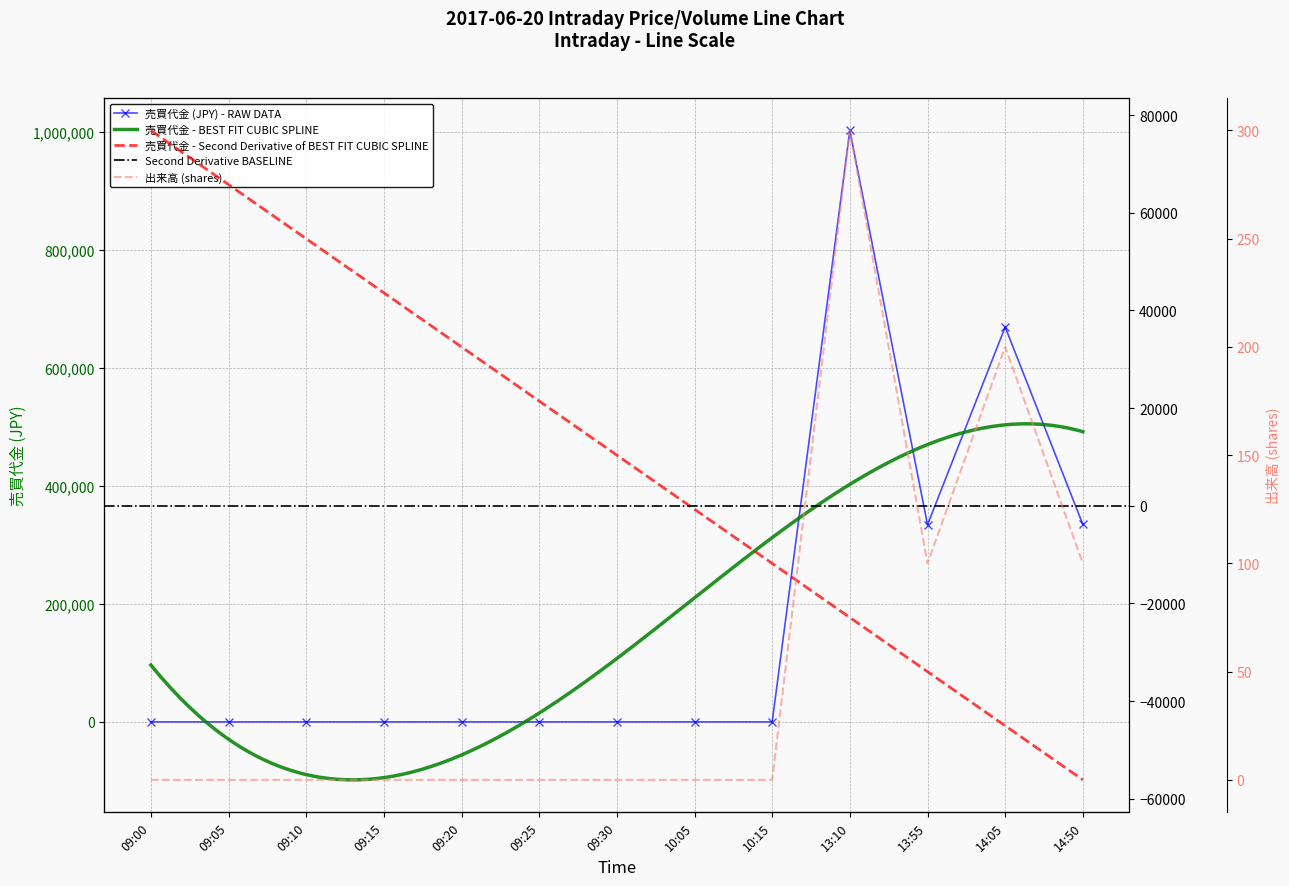

What is the average value of the 出来高 series?

54